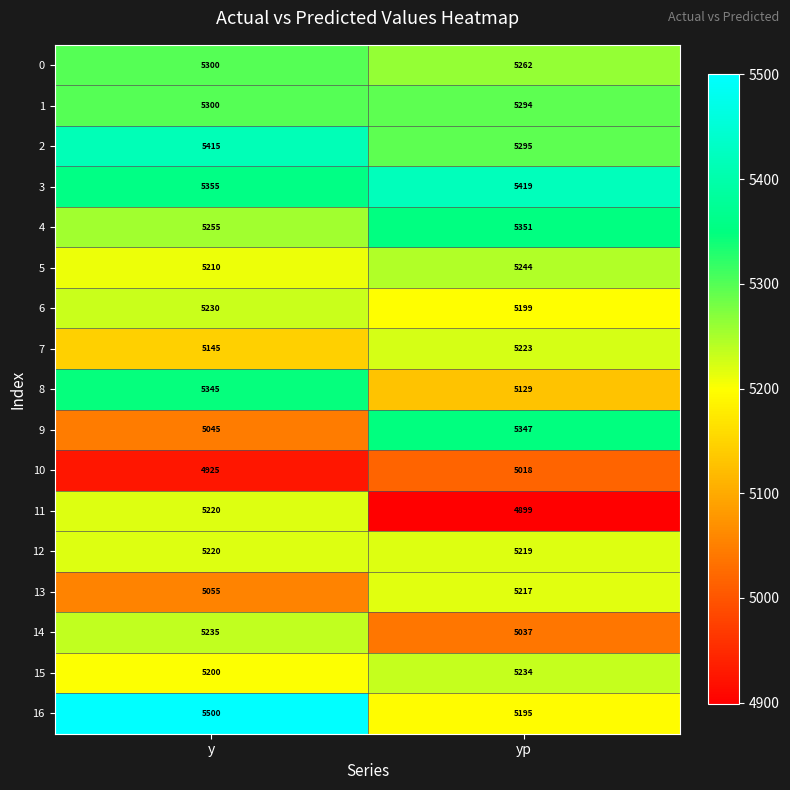

The value of 7 at y is 5145. True or false?

True